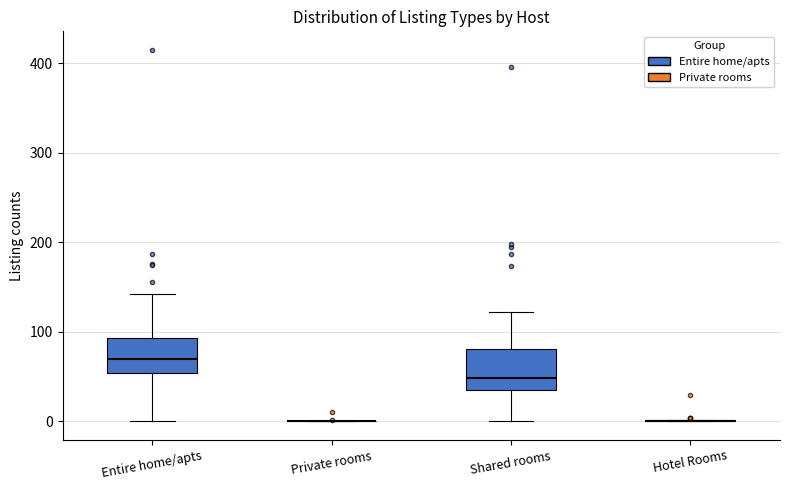

Reading left to right, read every box against the y-axis: the position of its median line, the range the box covers, and the ends of its whiskers. The values are not printed on the chart, so give them approximately, as read against the axis.

Entire home/apts: median 70, box 50 to 90, whiskers 0 to 140
Private rooms: box collapsed to a line at 0, whiskers 0 to 0
Shared rooms: median 50, box 30 to 80, whiskers 0 to 120
Hotel Rooms: box collapsed to a line at 0, whiskers 0 to 0